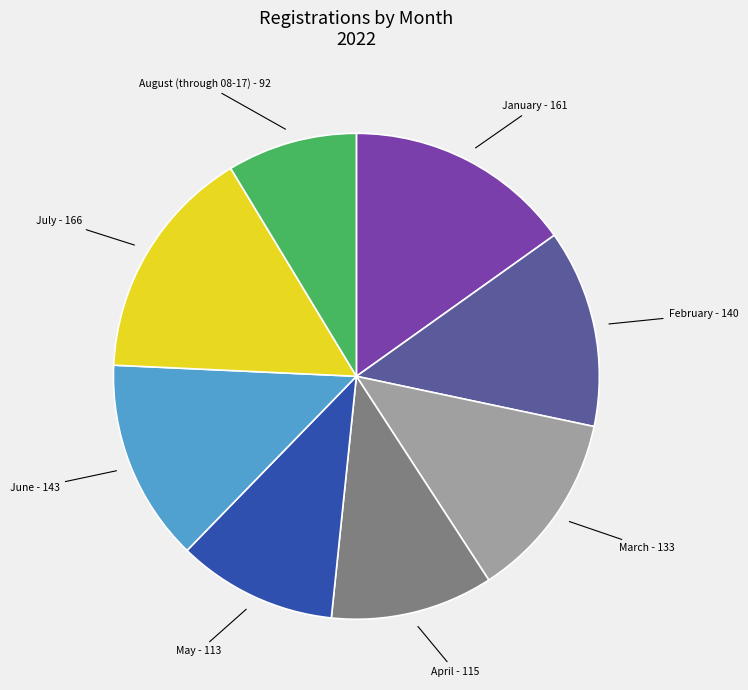

Is there a majority slice in this chart?

No